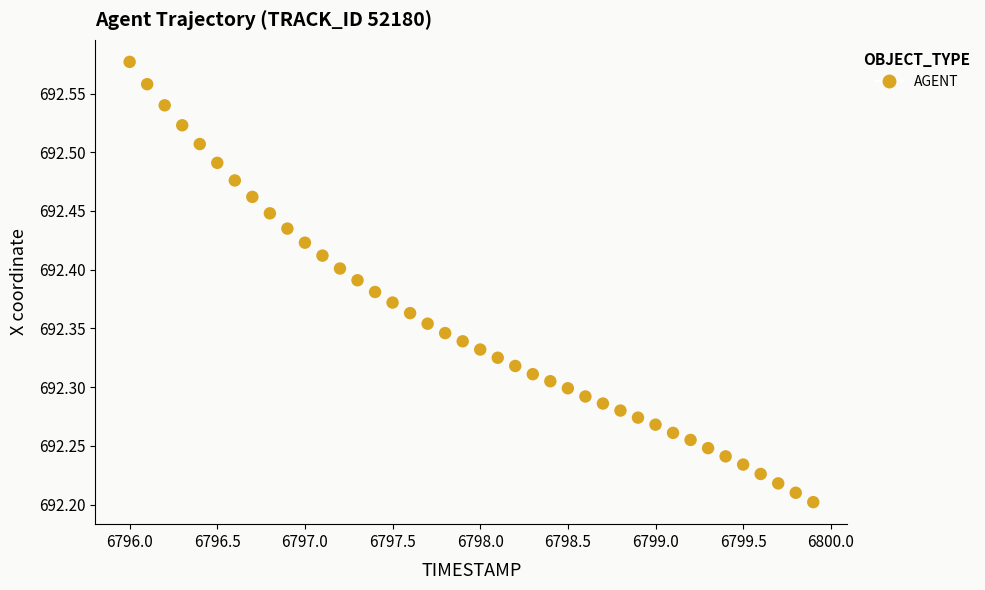

What is the range of Y values (max minus min)?

0.4